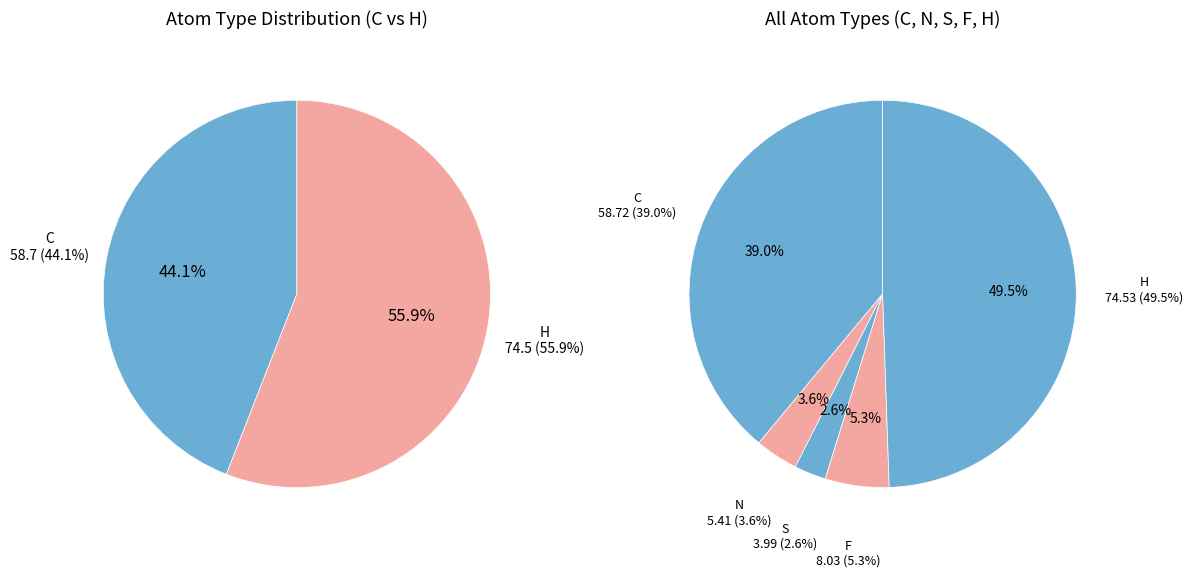

How many slices are in this pie chart?

5